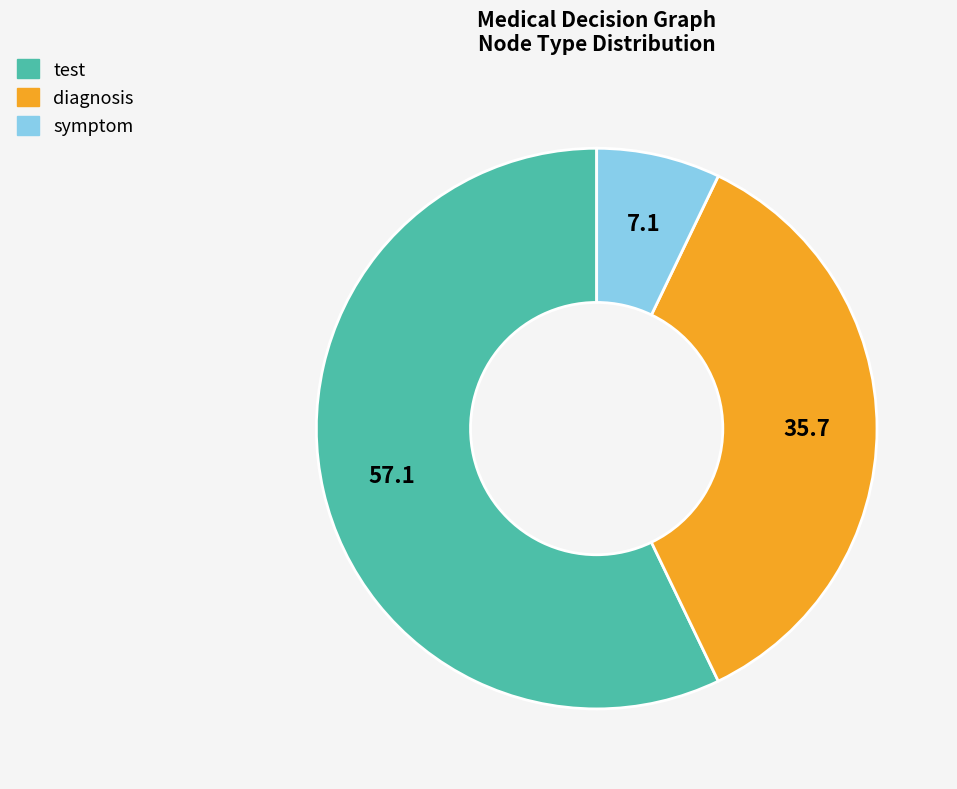

What is the smallest slice in the pie chart?

symptom